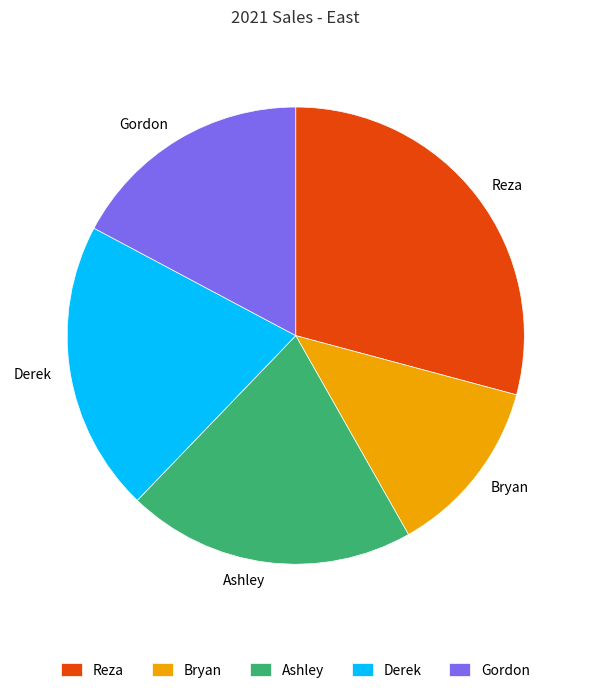

Does Derek represent more than half of the total?

No